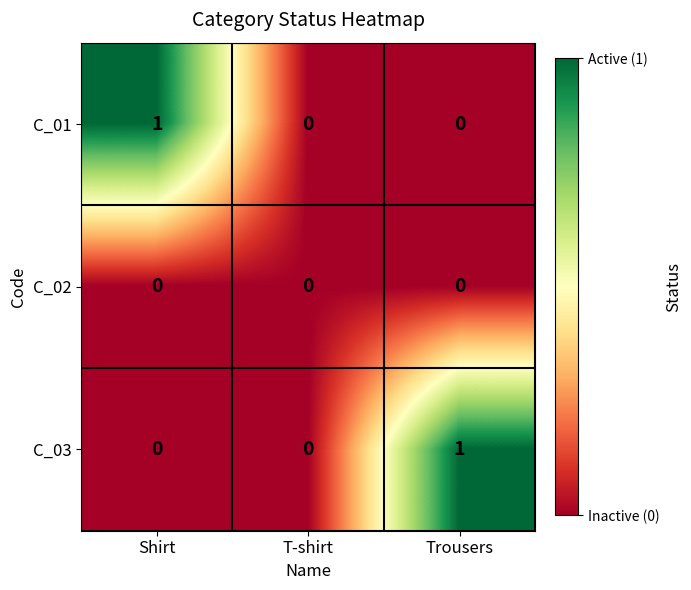

The value of C_01 at T-shirt is 1. True or false?

False